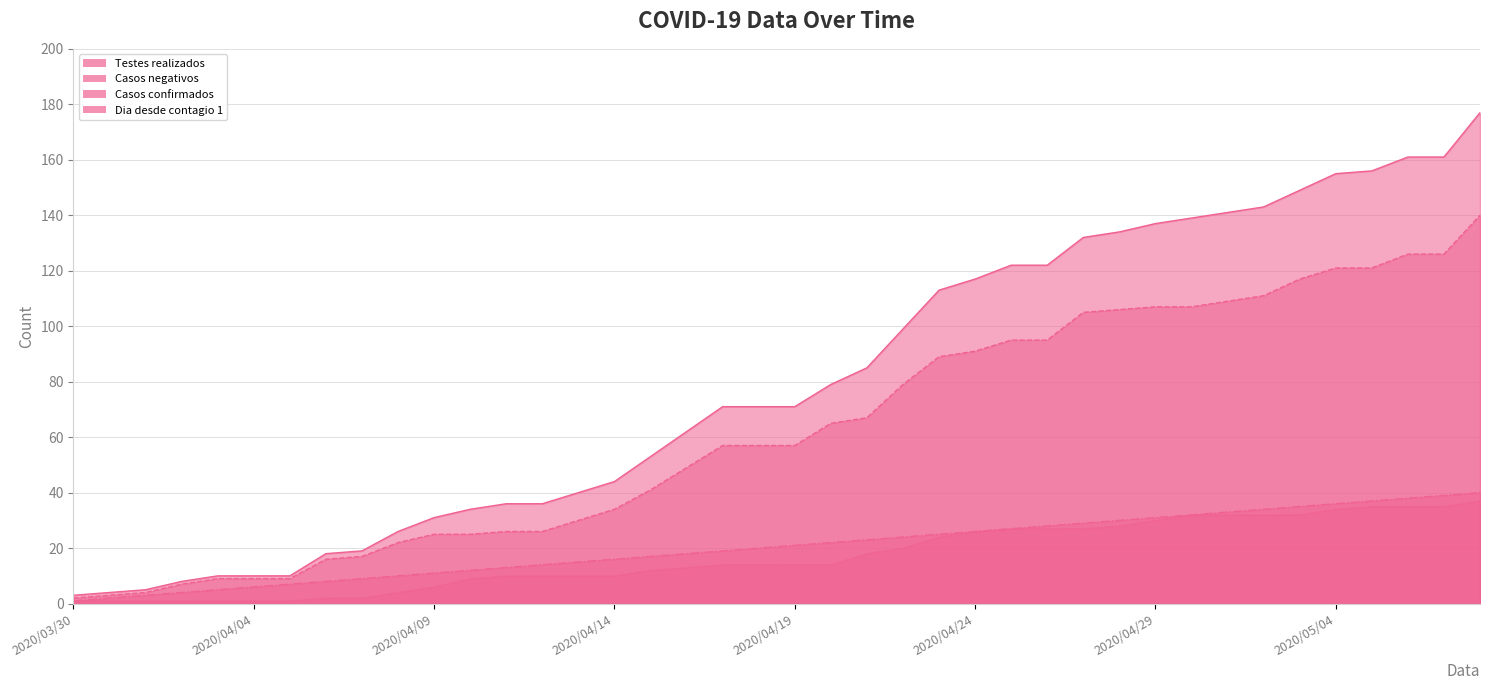

Between 2020/04/13 and 2020/05/05, which series saw the biggest shift?

Testes realizados